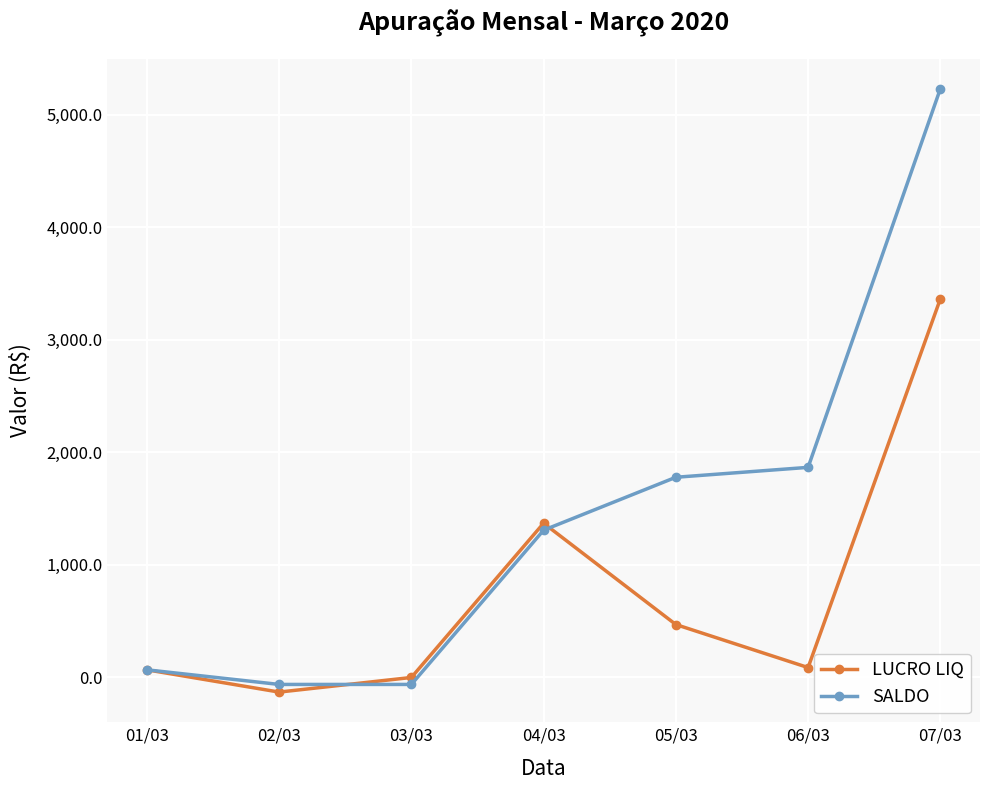

True or false: SALDO has more than 1 interior local peaks.

False